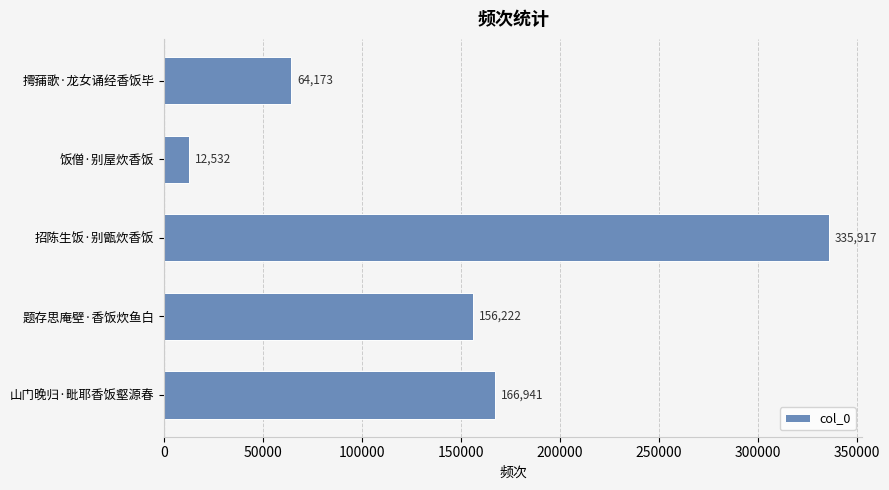

What is the difference between the second highest and minimum values?

154409